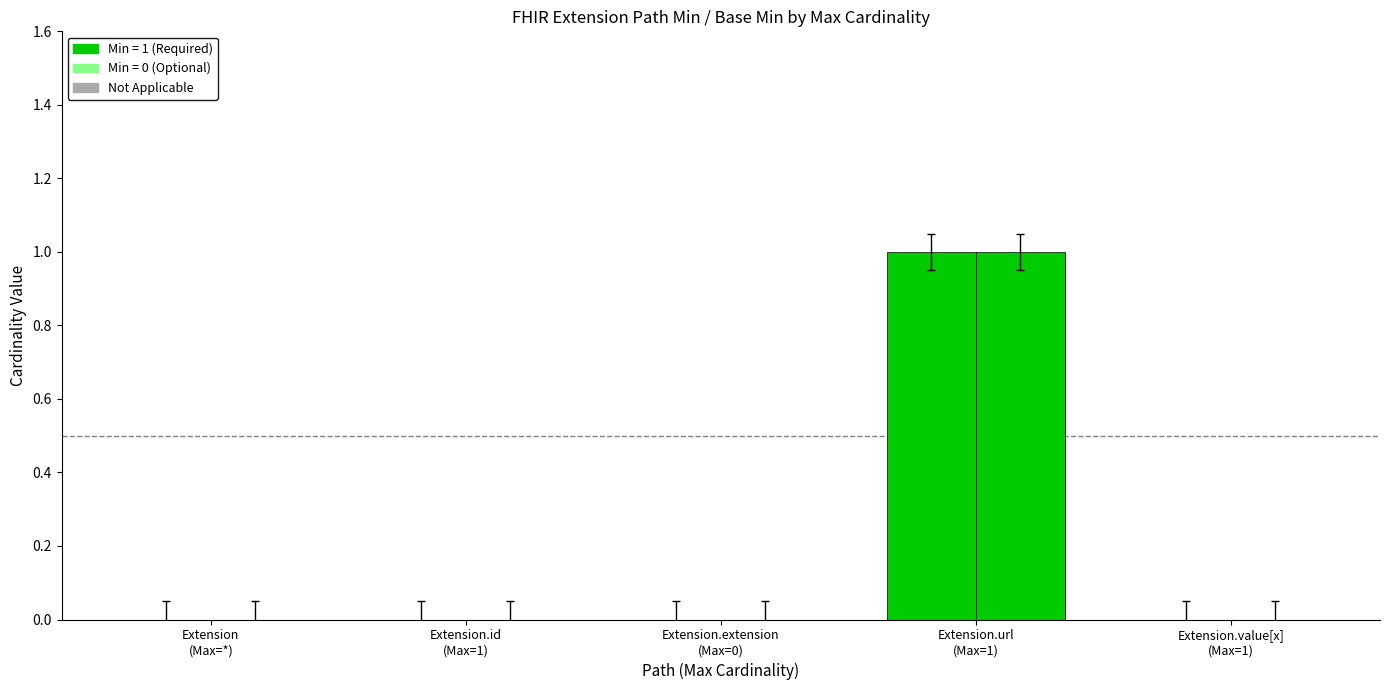

Does the chart contain stacked bars?

No